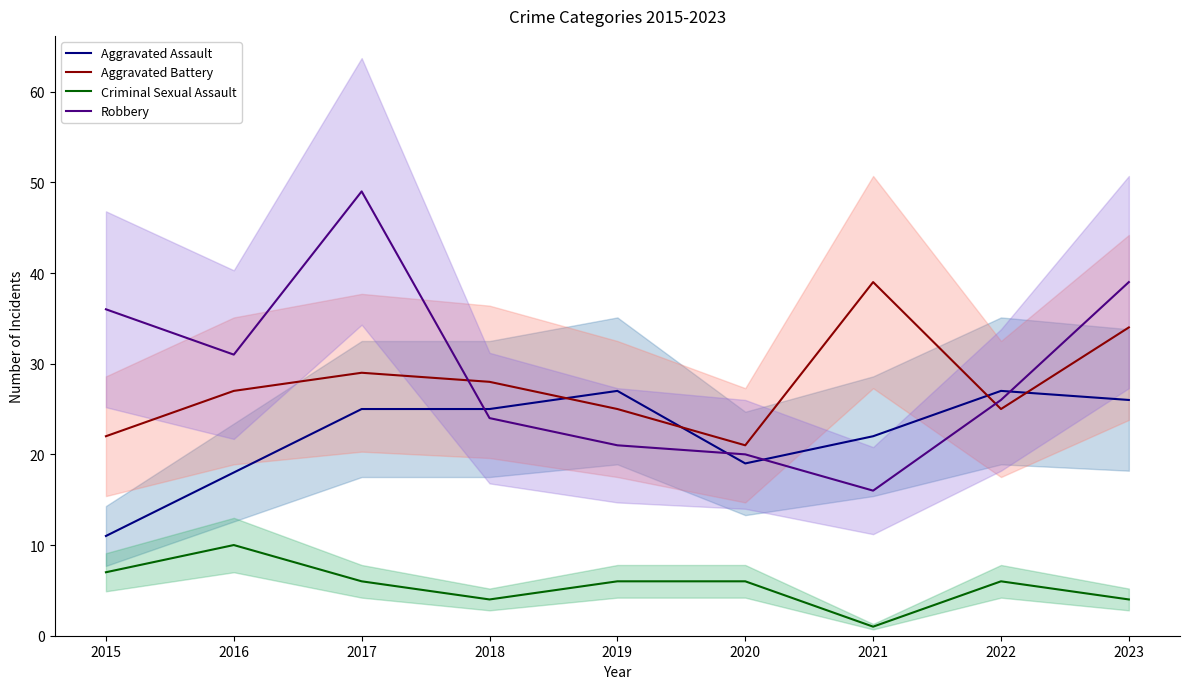

What is the sum of all Aggravated Assault values?

200